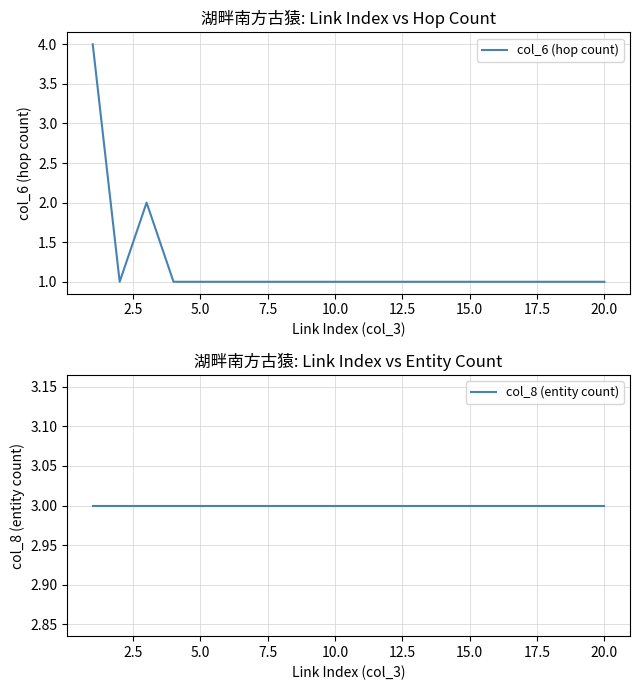

How many col_6 (hop count) values are between 1 and 2?

19